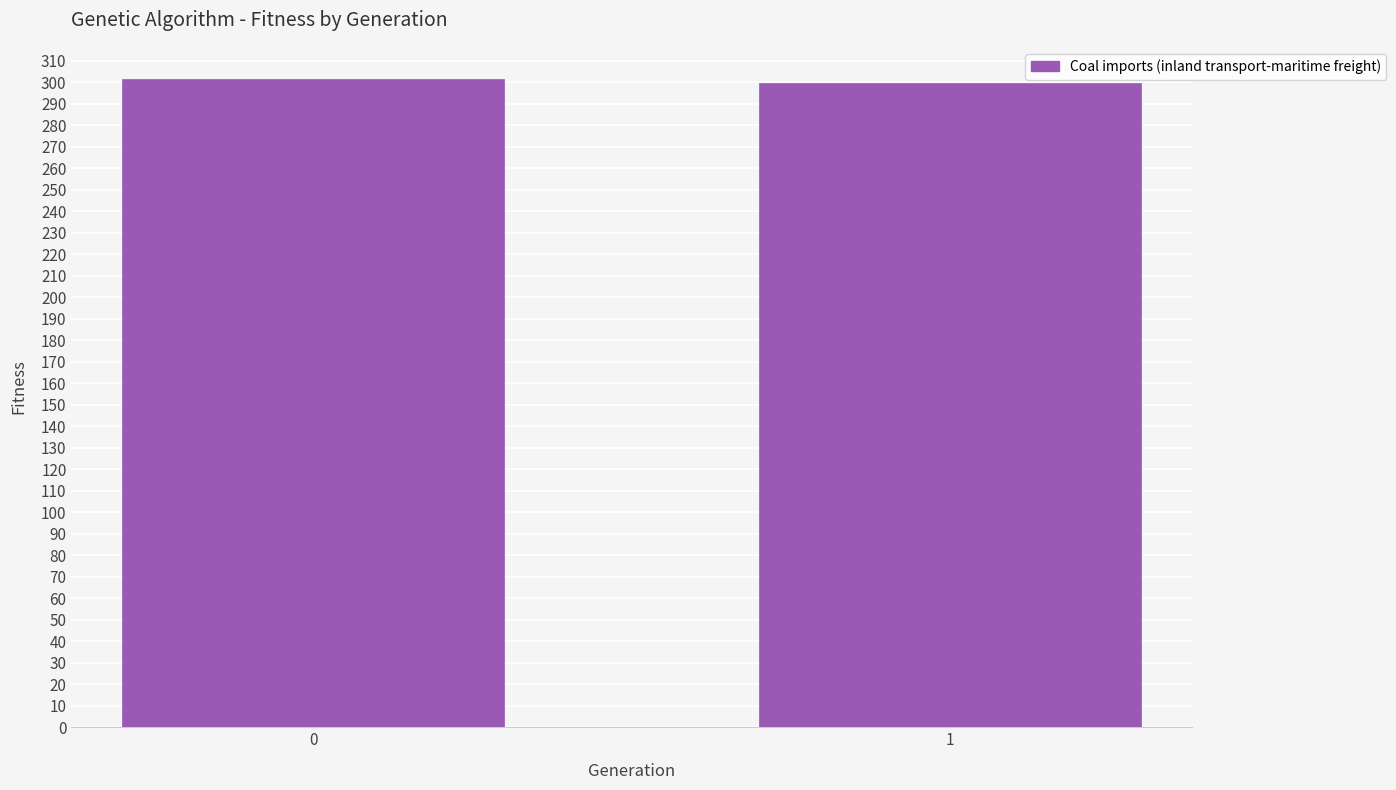

Reading left to right, transcribe all the data shown in this chart.

301.3	299.4